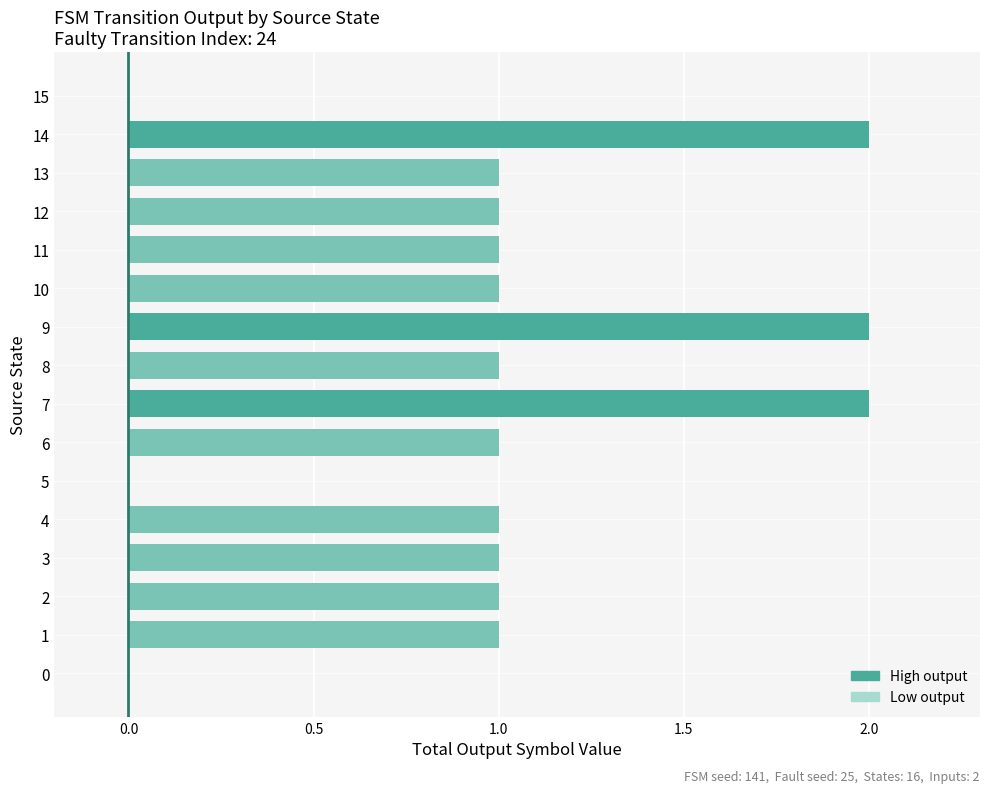

Is it true that the value at 11 is 1?

True